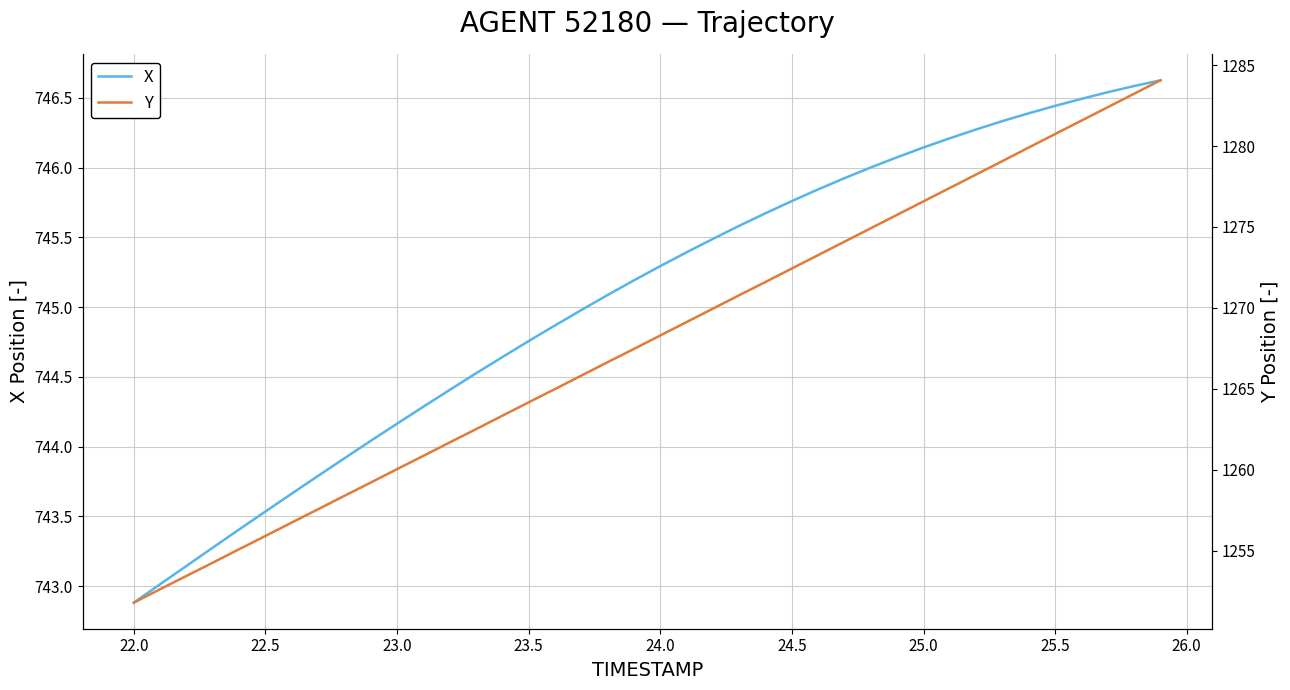

What is the value of the X point at the 35th from the left?

746.4